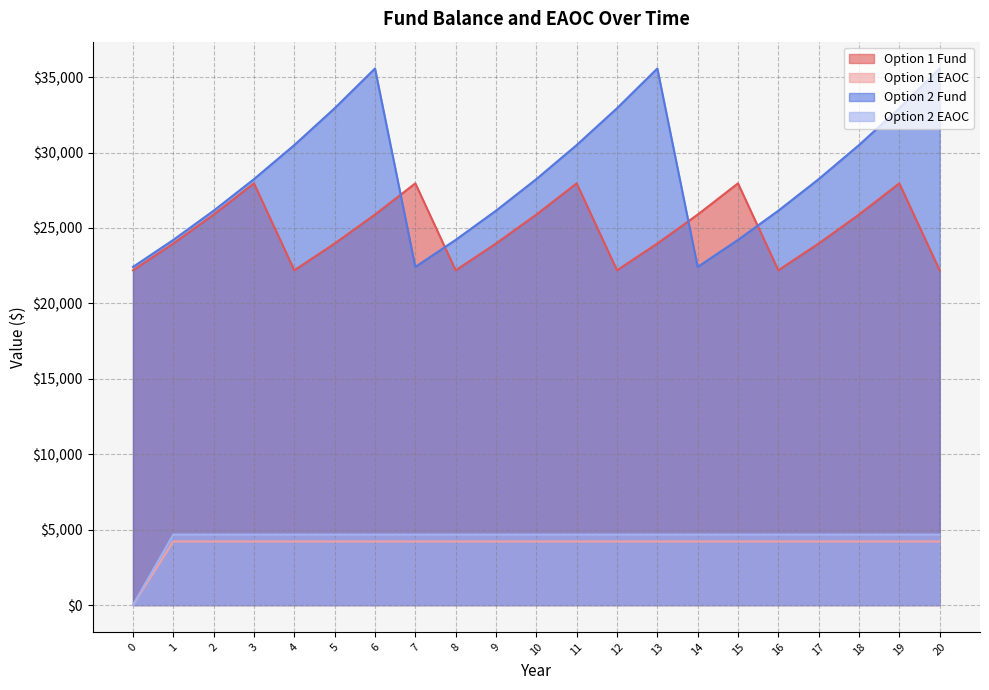

What is the maximum value shown in the chart?

35569.0